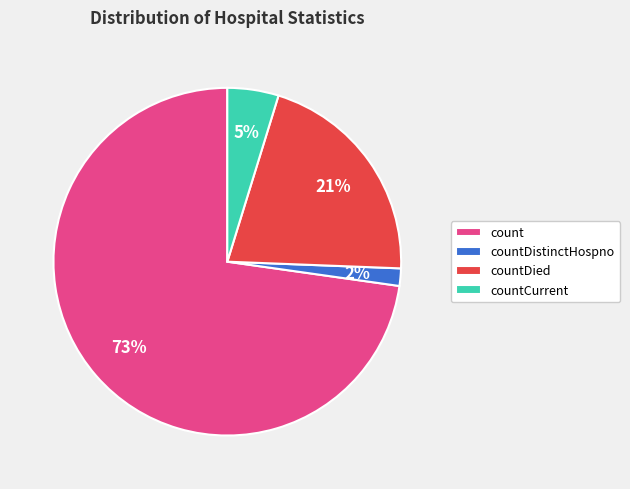

Which slice is the smallest?

countDistinctHospno